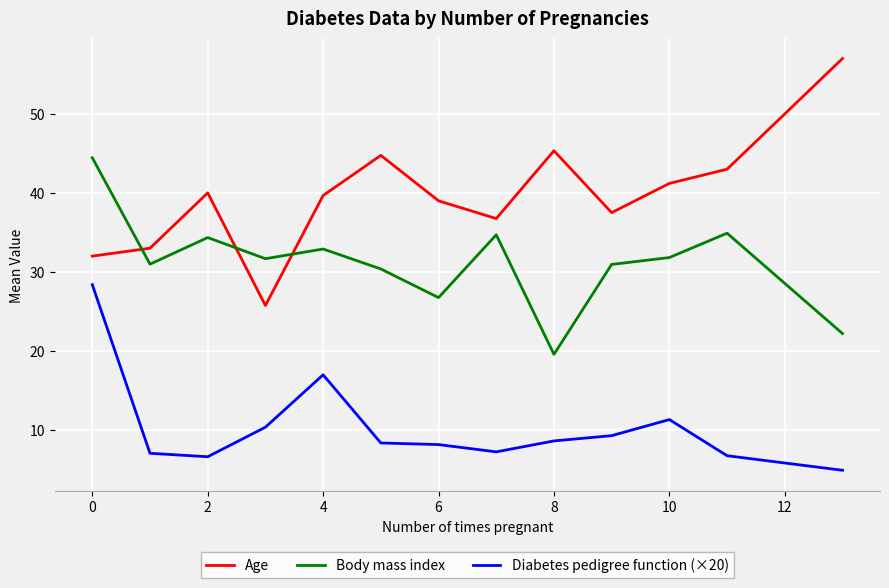

What is the maximum value shown in the chart?

57.0